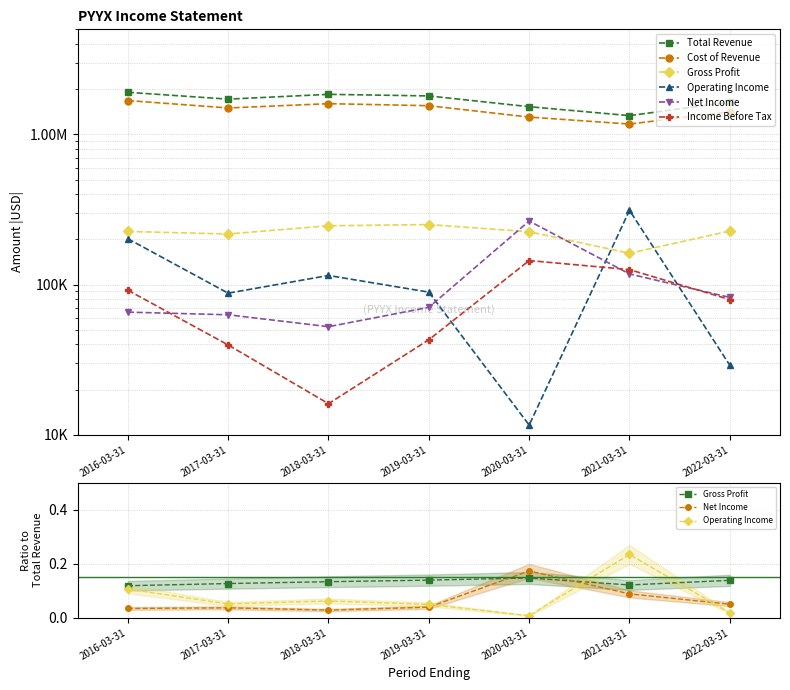

What is the average value of the Cost of Revenue series?

1458985.7